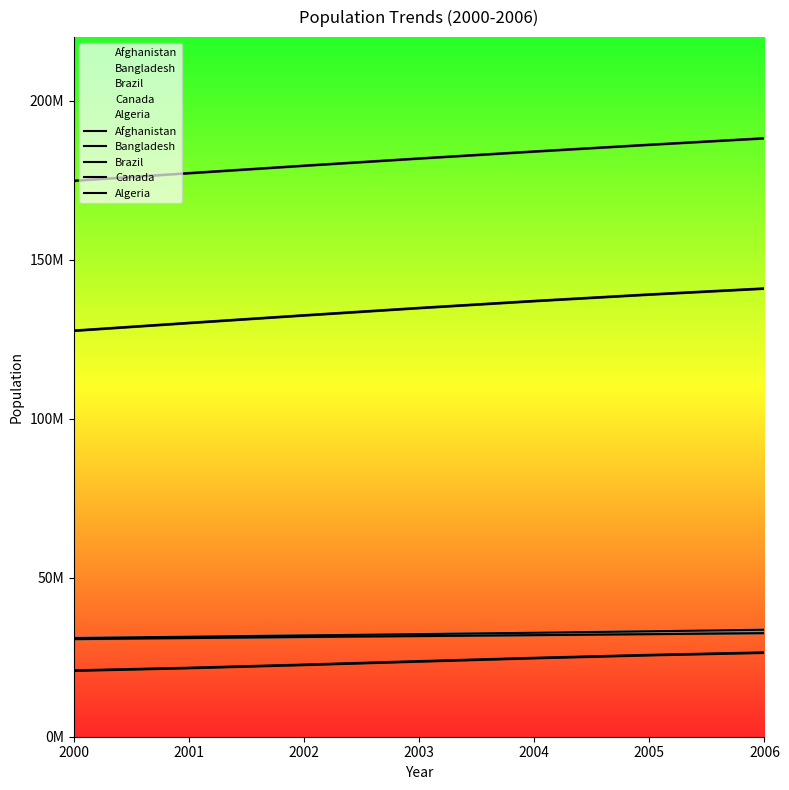

How many values in the Algeria series exceed 32264159?

3